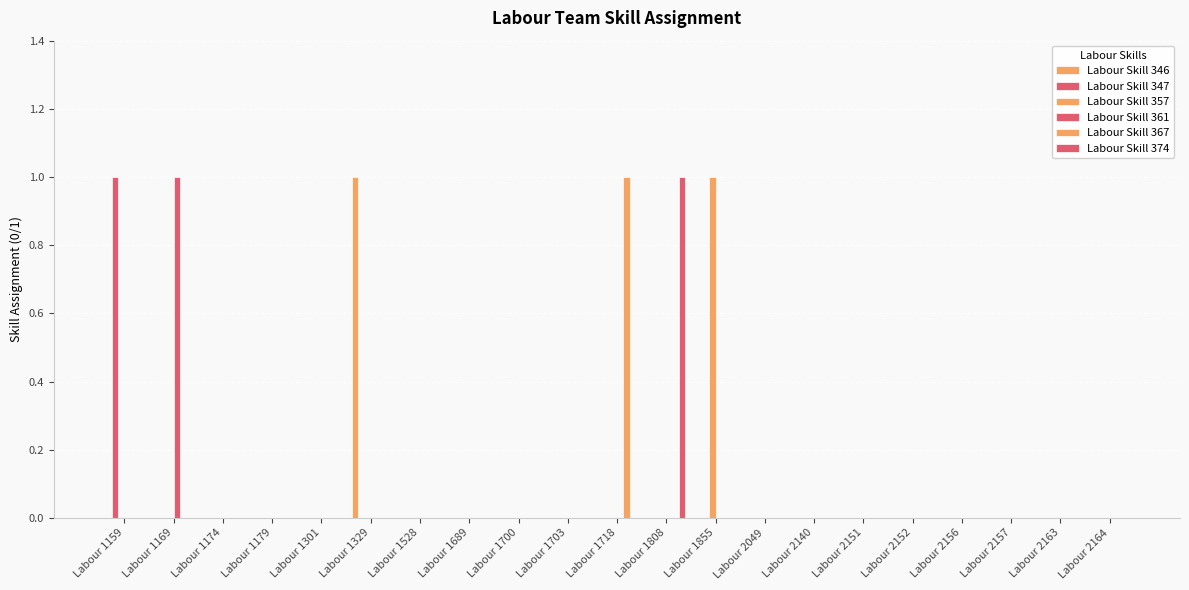

Does the chart contain stacked bars?

No